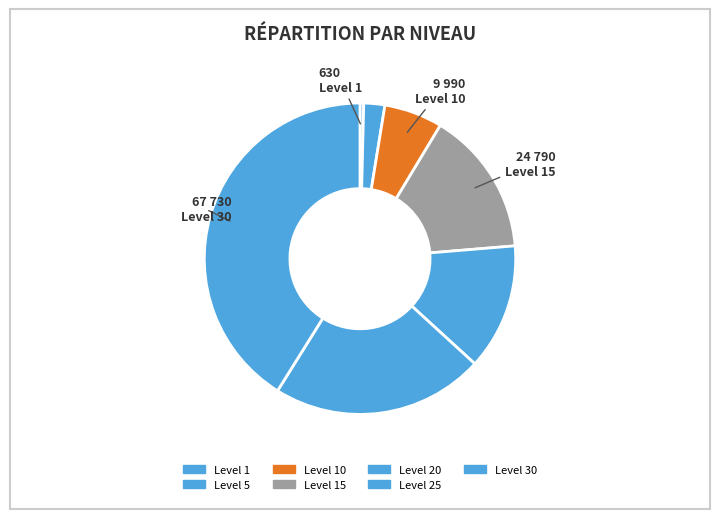

Is the sum of Level 20 and Level 5 greater than half?

No